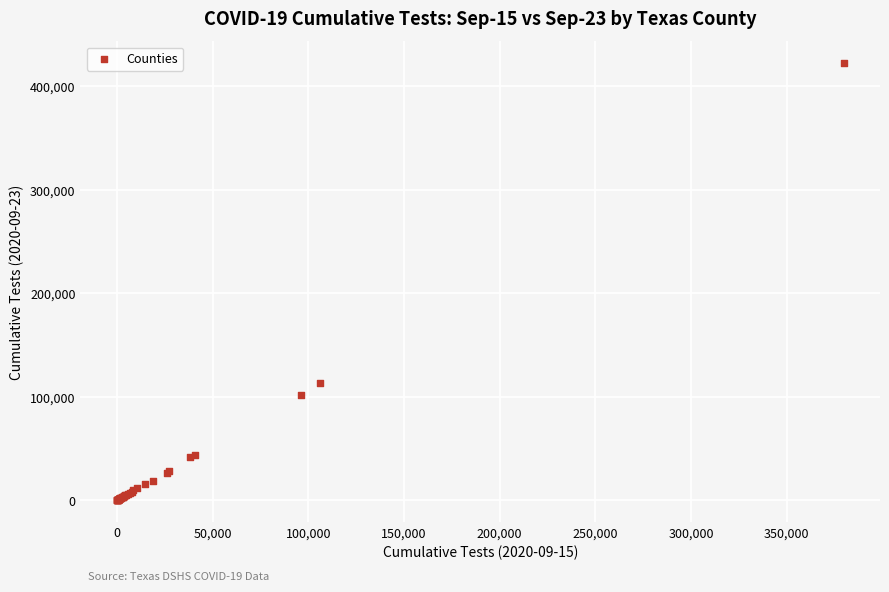

What Y value in the scatter plot is closest to 211201?

113521